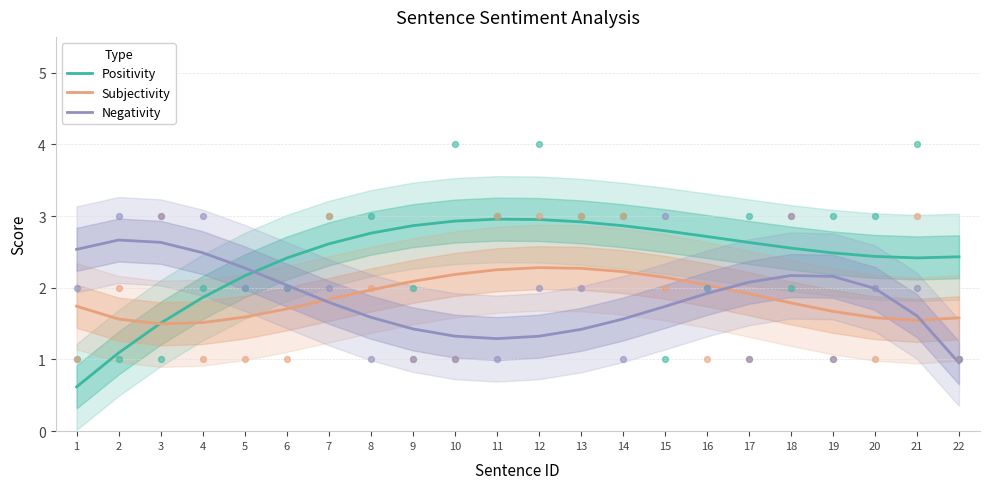

Which series reaches the maximum Y coordinate?

Positivity